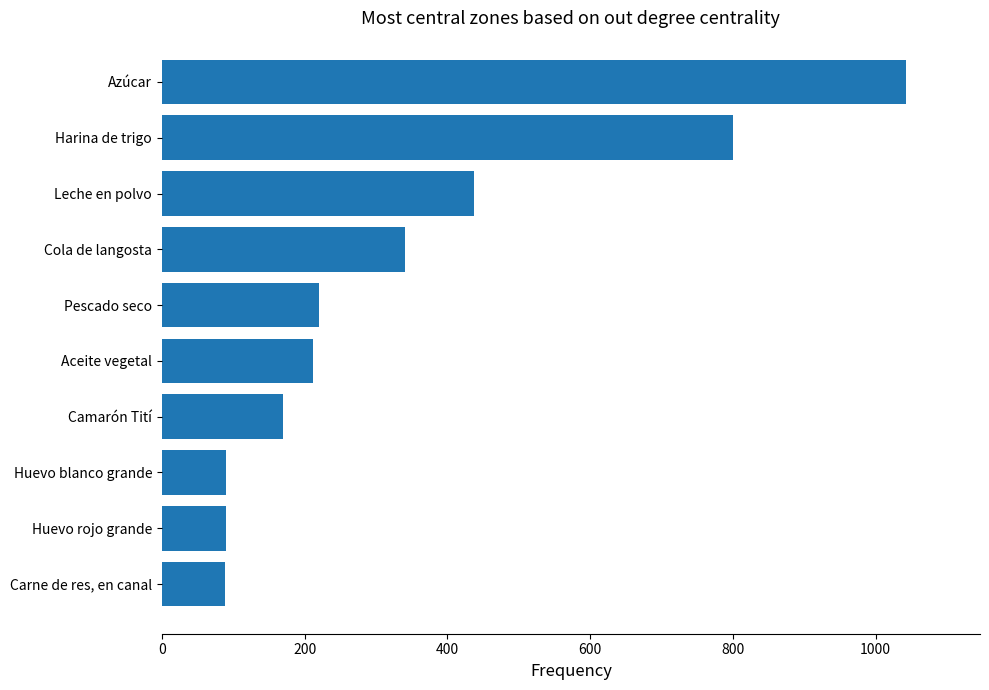

Which has a higher value, Camarón Tití or Cola de langosta?

Cola de langosta